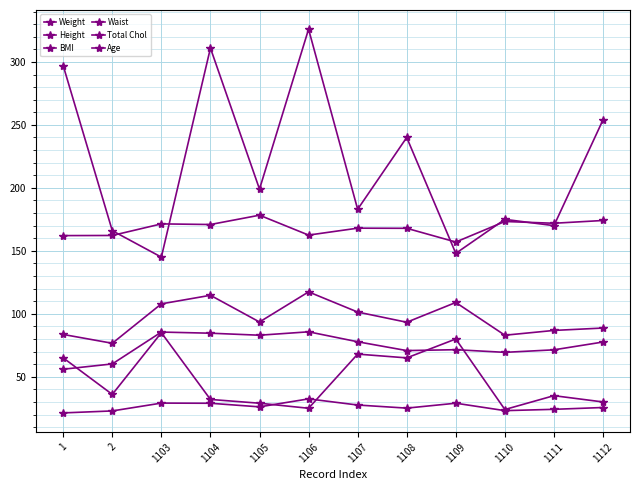

How many intersections are there between Age and BMI?

2